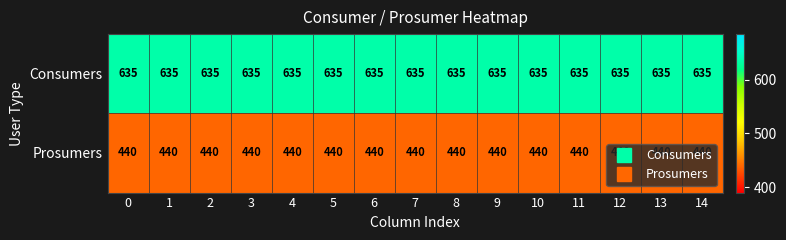

Rank the series by their average value, from lowest to highest.

Prosumers, Consumers